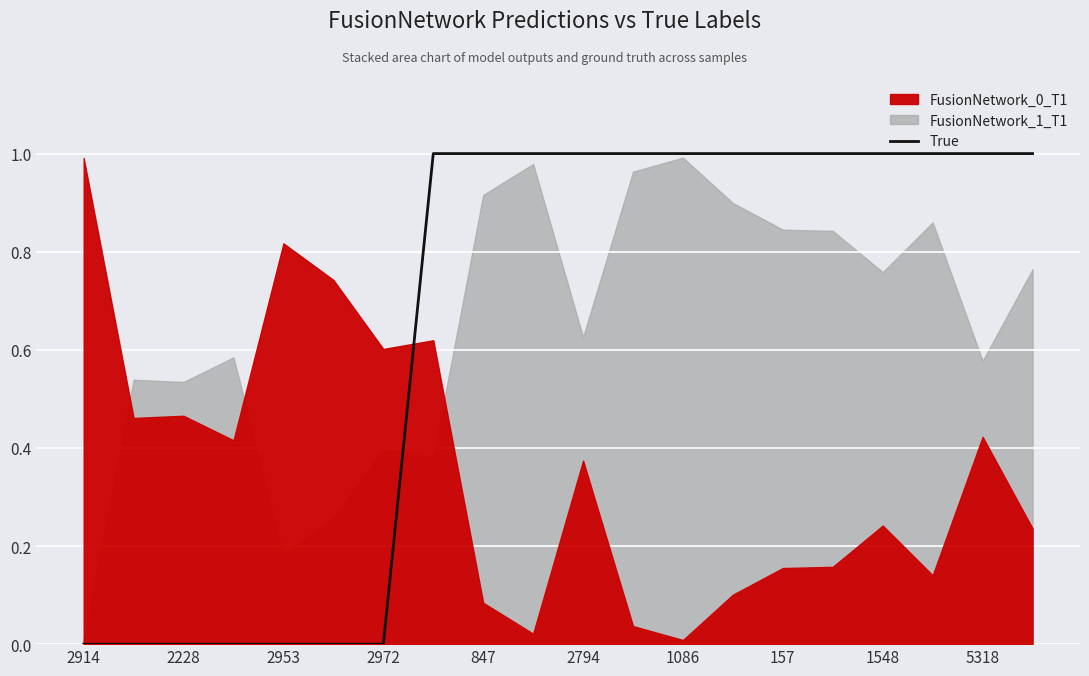

How many values are above zero?

13